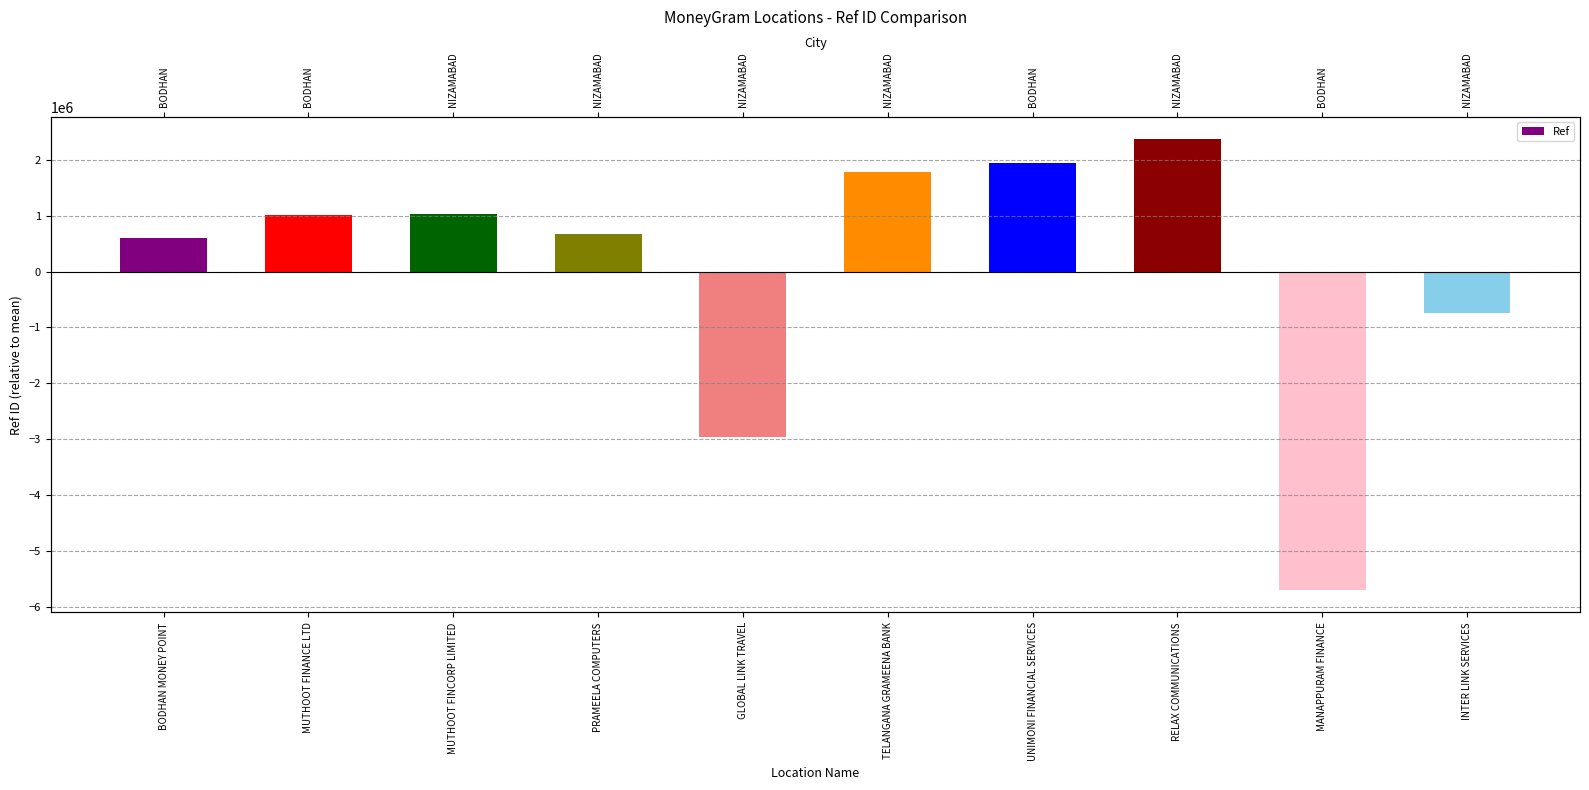

How many series are shown in this chart?

1